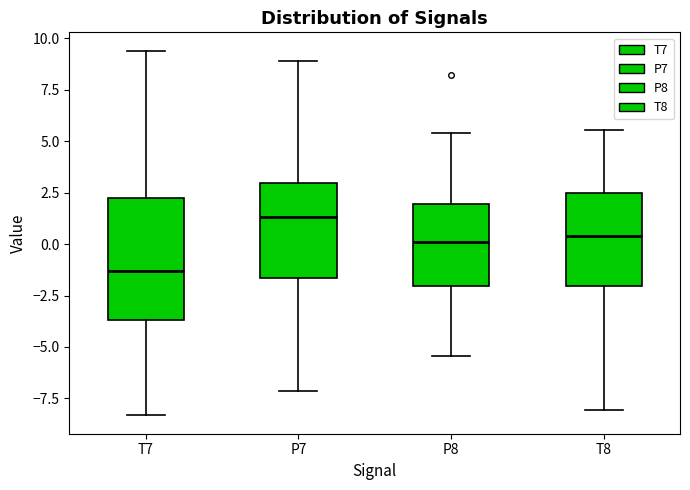

Reading left to right, transcribe this box plot: for each box, give where its median line is, the range the box spans, and where its two whiskers end, as read against the y-axis. The values are not printed on the chart, so give them approximately, as read against the axis.

T7: median -1.5, box -3.5 to 2.0, whiskers -8.5 to 9.5
P7: median 1.5, box -1.5 to 3.0, whiskers -7.0 to 9.0
P8: median 0.0, box -2.0 to 2.0, whiskers -5.5 to 5.5
T8: median 0.5, box -2.0 to 2.5, whiskers -8.0 to 5.5